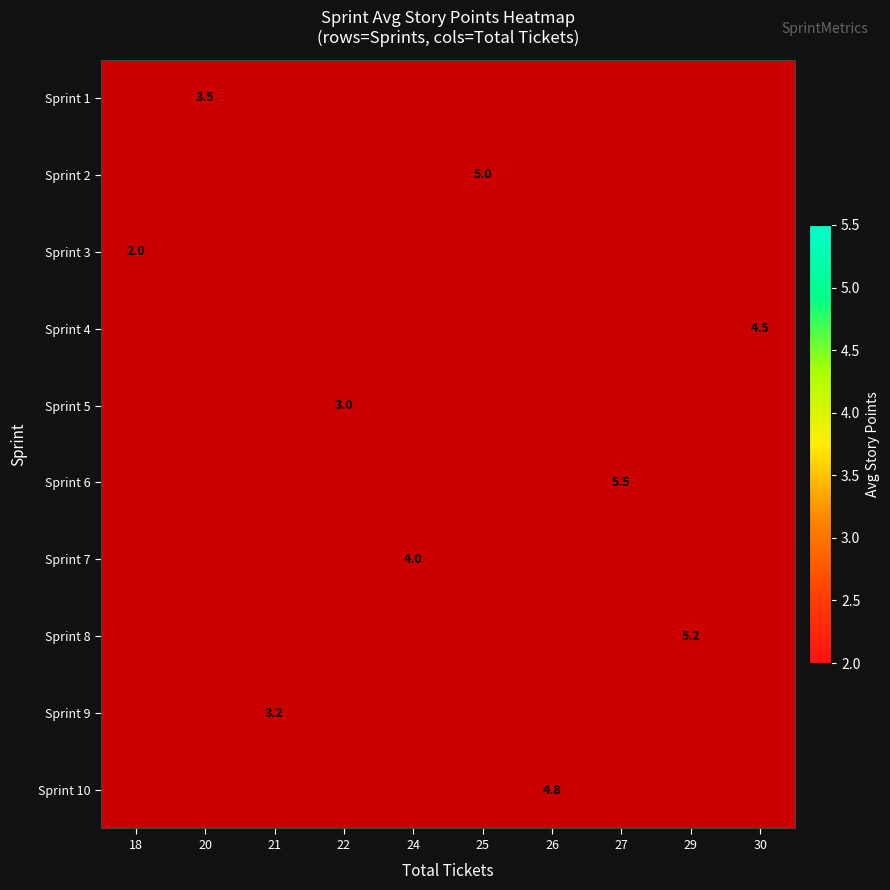

How many categories are shown in the chart?

10